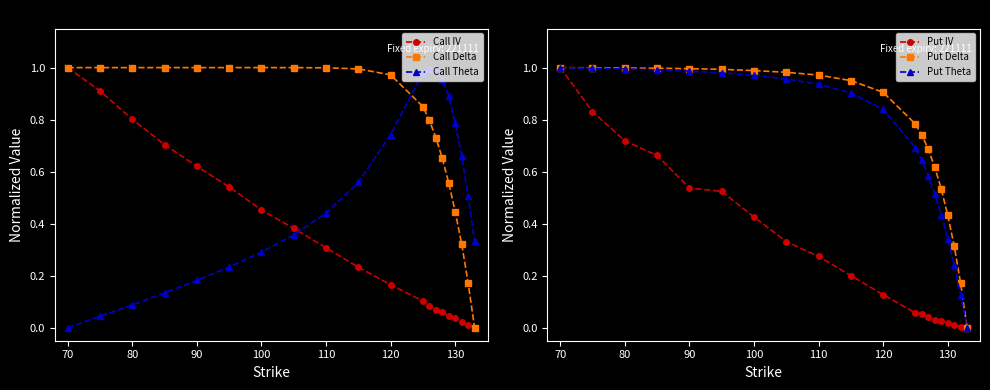

Is this an area chart (filled region under the line)?

No